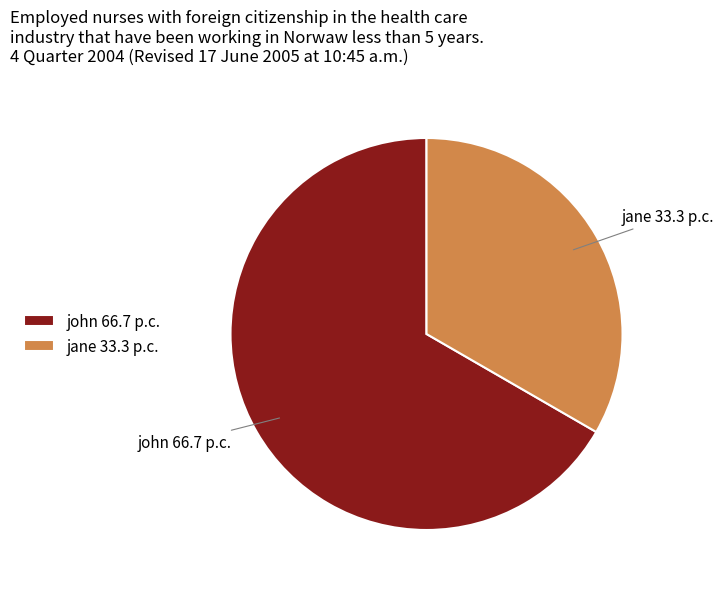

What is the smallest slice in the pie chart?

jane